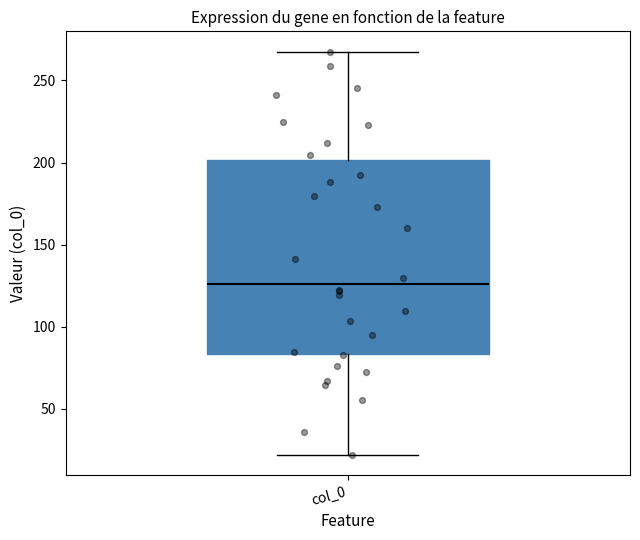

Transcribe this box plot: give where the median line is, the range the box spans, and where the two whiskers end, as read against the y-axis. The values are not printed on the chart, so give them approximately, as read against the axis.

median 125, box 85 to 200, whiskers 20 to 270